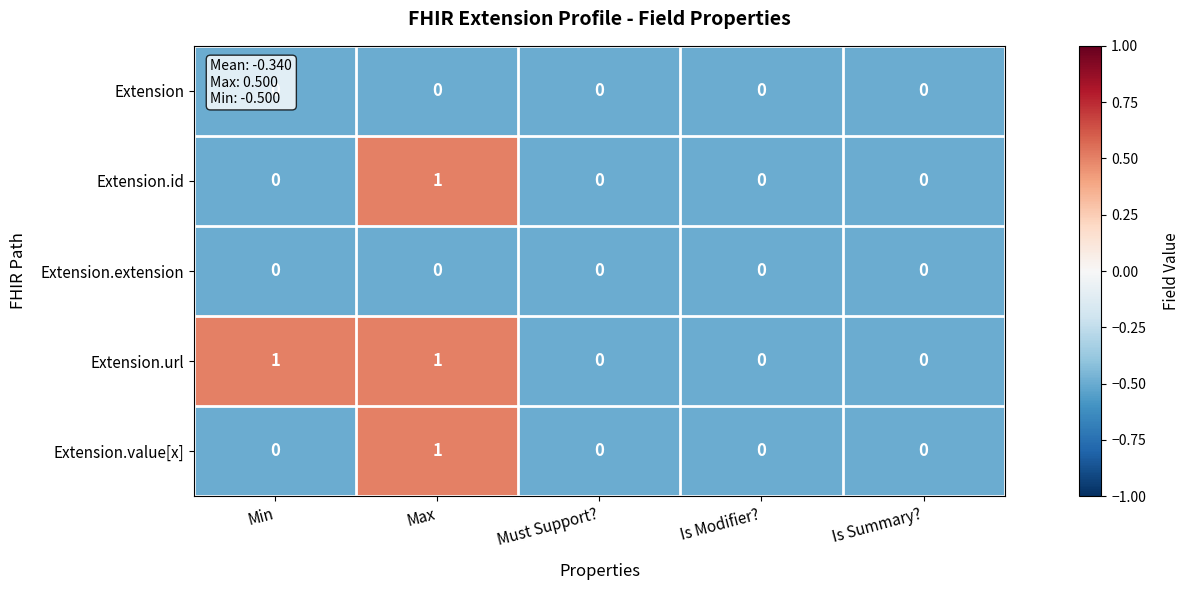

Which series has the largest total across all categories?

Extension.url